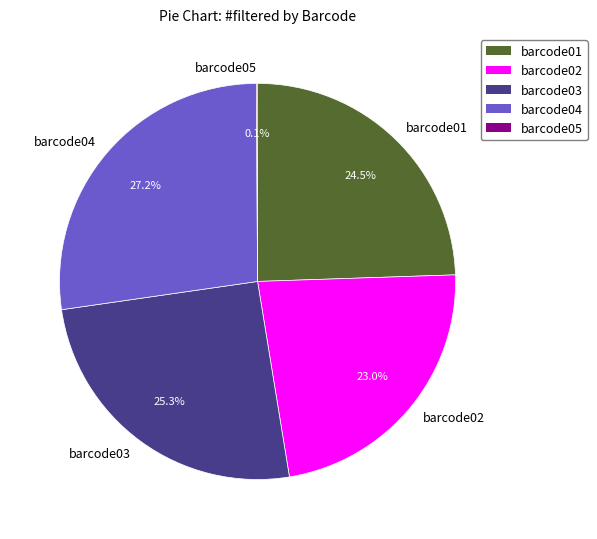

What is the largest slice in the pie chart?

barcode04